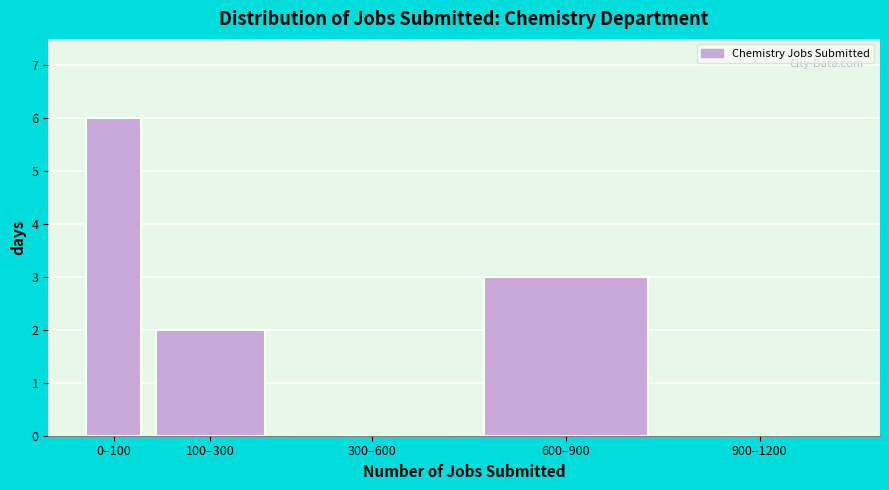

Reading left to right, list all the values displayed in this chart.

0–100=6	100–300=2	300–600=0	600–900=3	900–1200=0